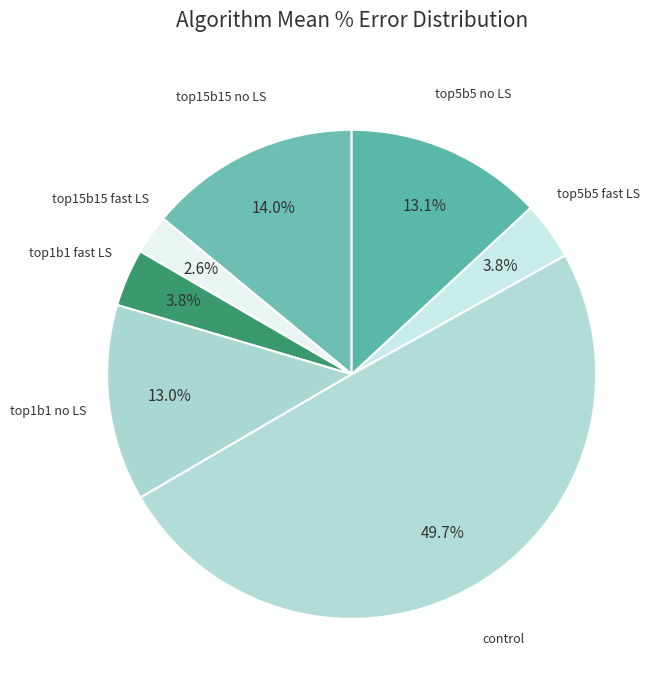

To the nearest percent, what is the difference between the largest and smallest slice percentages?

47%